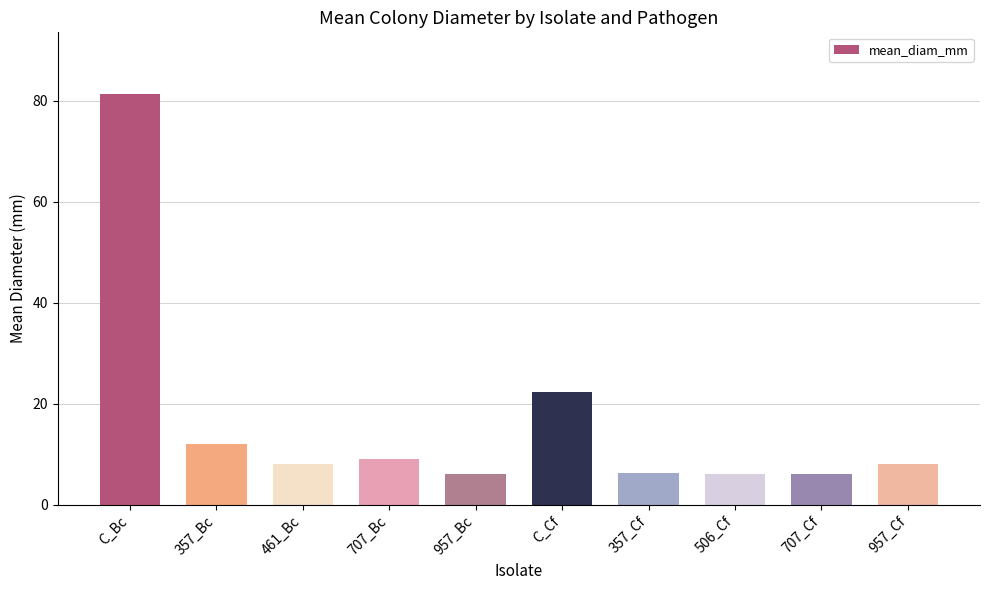

The value at C_Bc is 81.3. True or false?

True